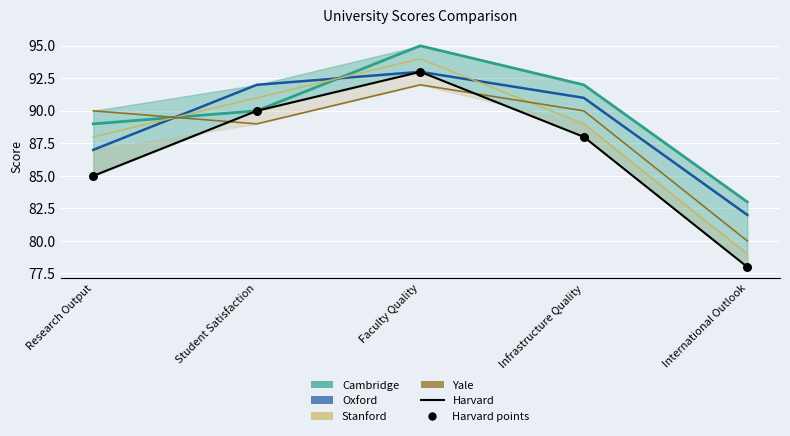

Which series contains the highest Y value?

Cambridge (line)